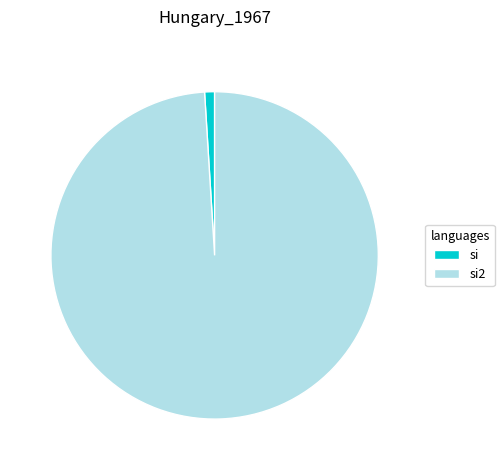

What is the ratio of the value at si2 to the value at si?

101.0